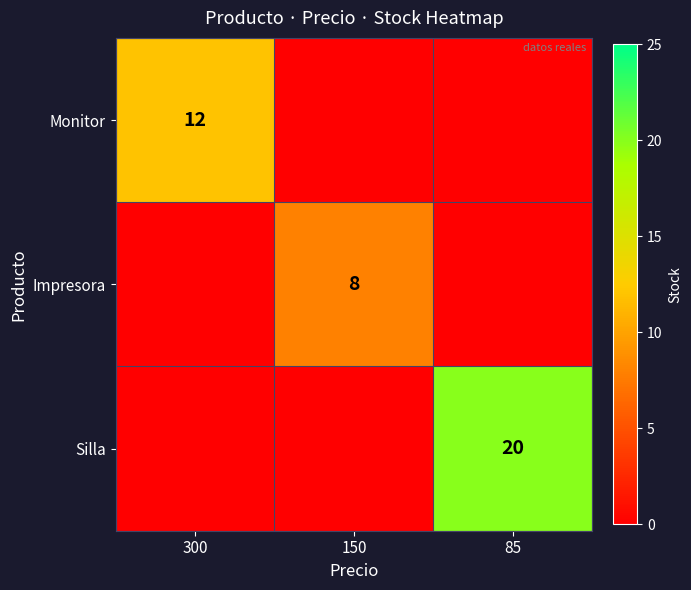

The Silla series shows 20 at 85. True or false?

True